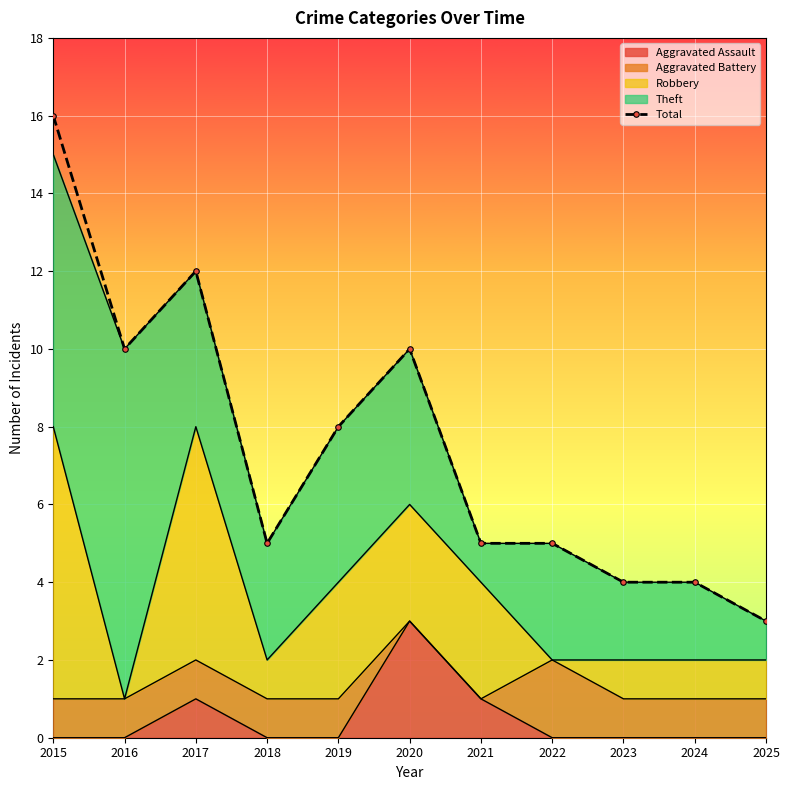

What is the smallest value displayed?

3